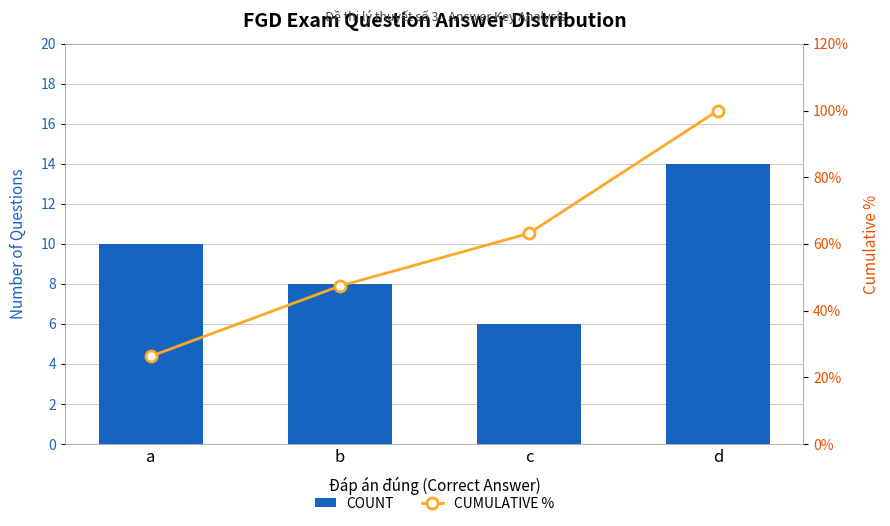

How many data points in COUNT are above 10?

1